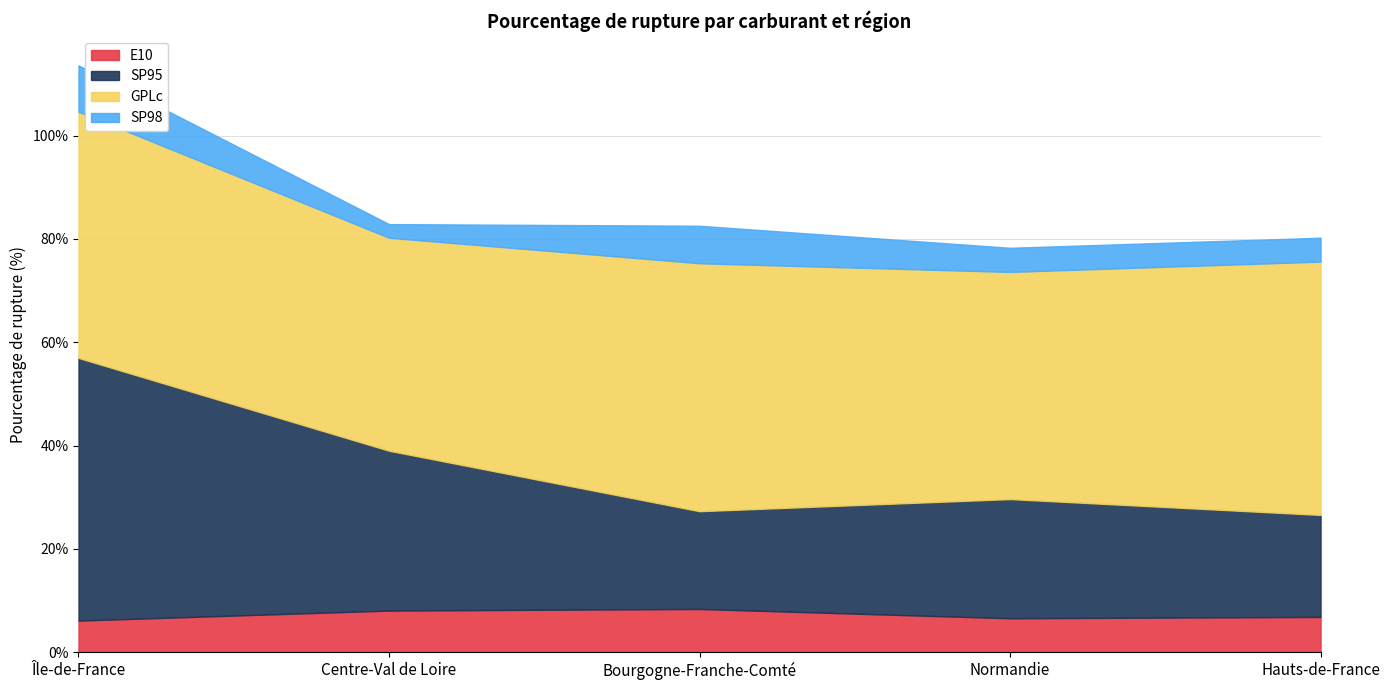

Reading right to left, what are all the values shown in this chart?

E10: 6.8	6.6	8.4	8.1	6.1
SP95: 19.8	23.1	18.9	30.9	50.9
GPLc: 49.0	44.0	48.0	41.2	47.7
SP98: 4.6	4.7	7.3	2.6	9.0